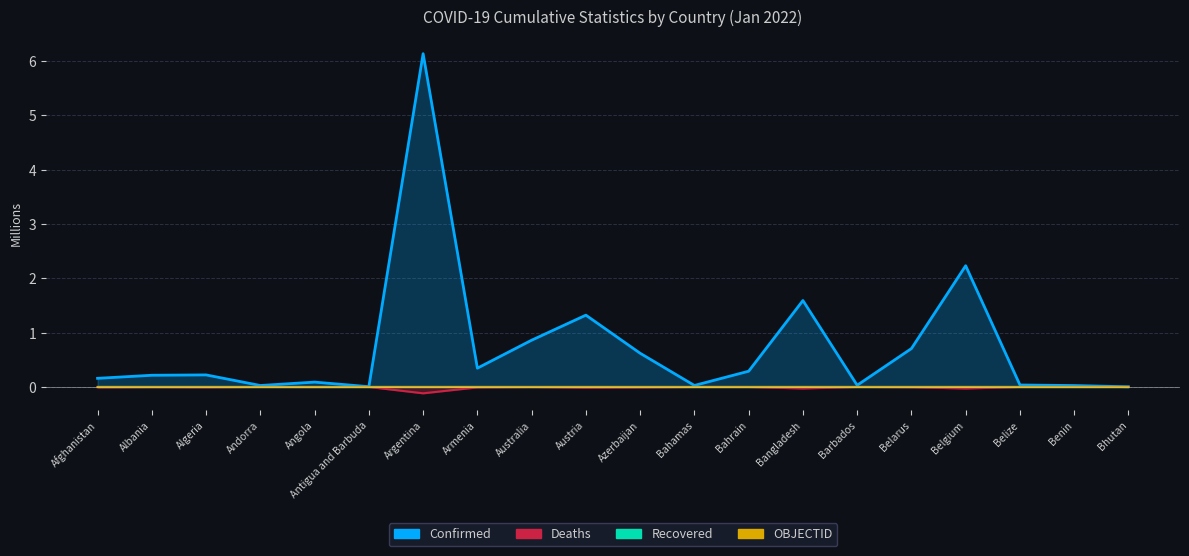

Which series has the largest range (max minus min)?

Confirmed